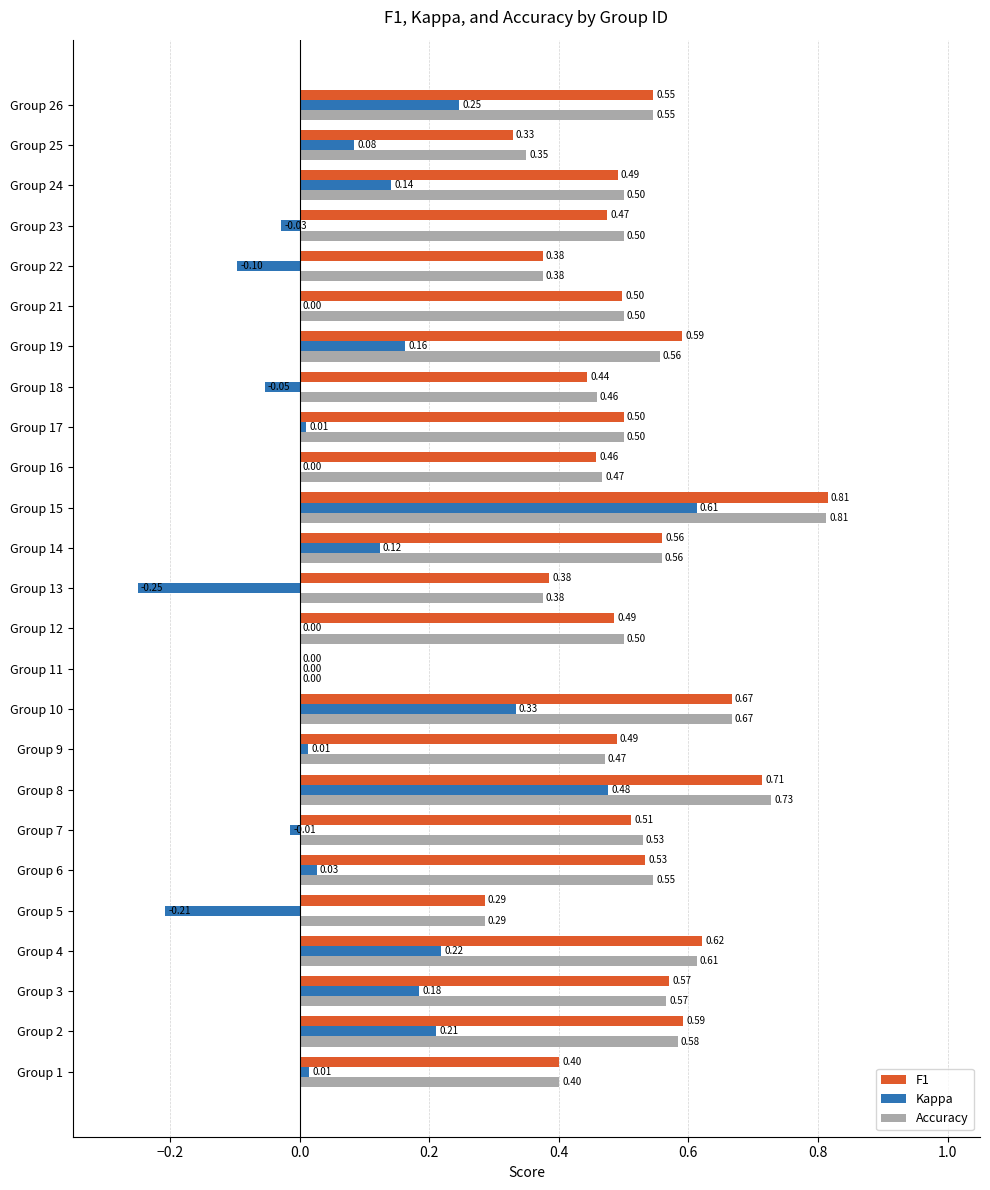

Between Group 10 and Group 22, which series saw the biggest shift?

Kappa